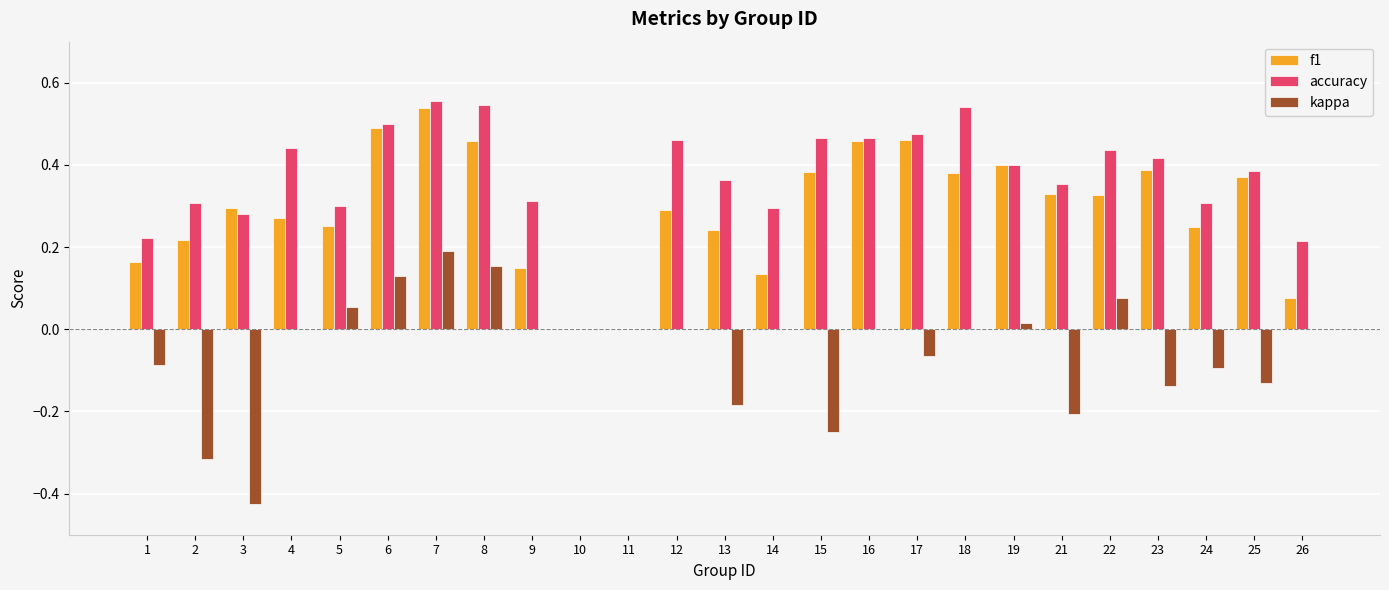

Which series has the largest total across all categories?

accuracy